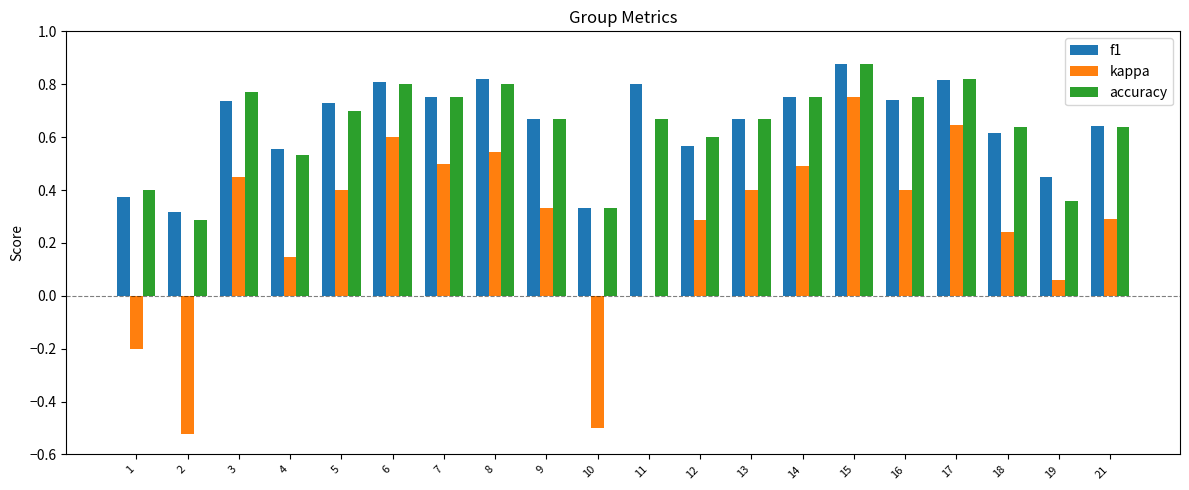

The value of accuracy at 5 is 0.5. True or false?

False